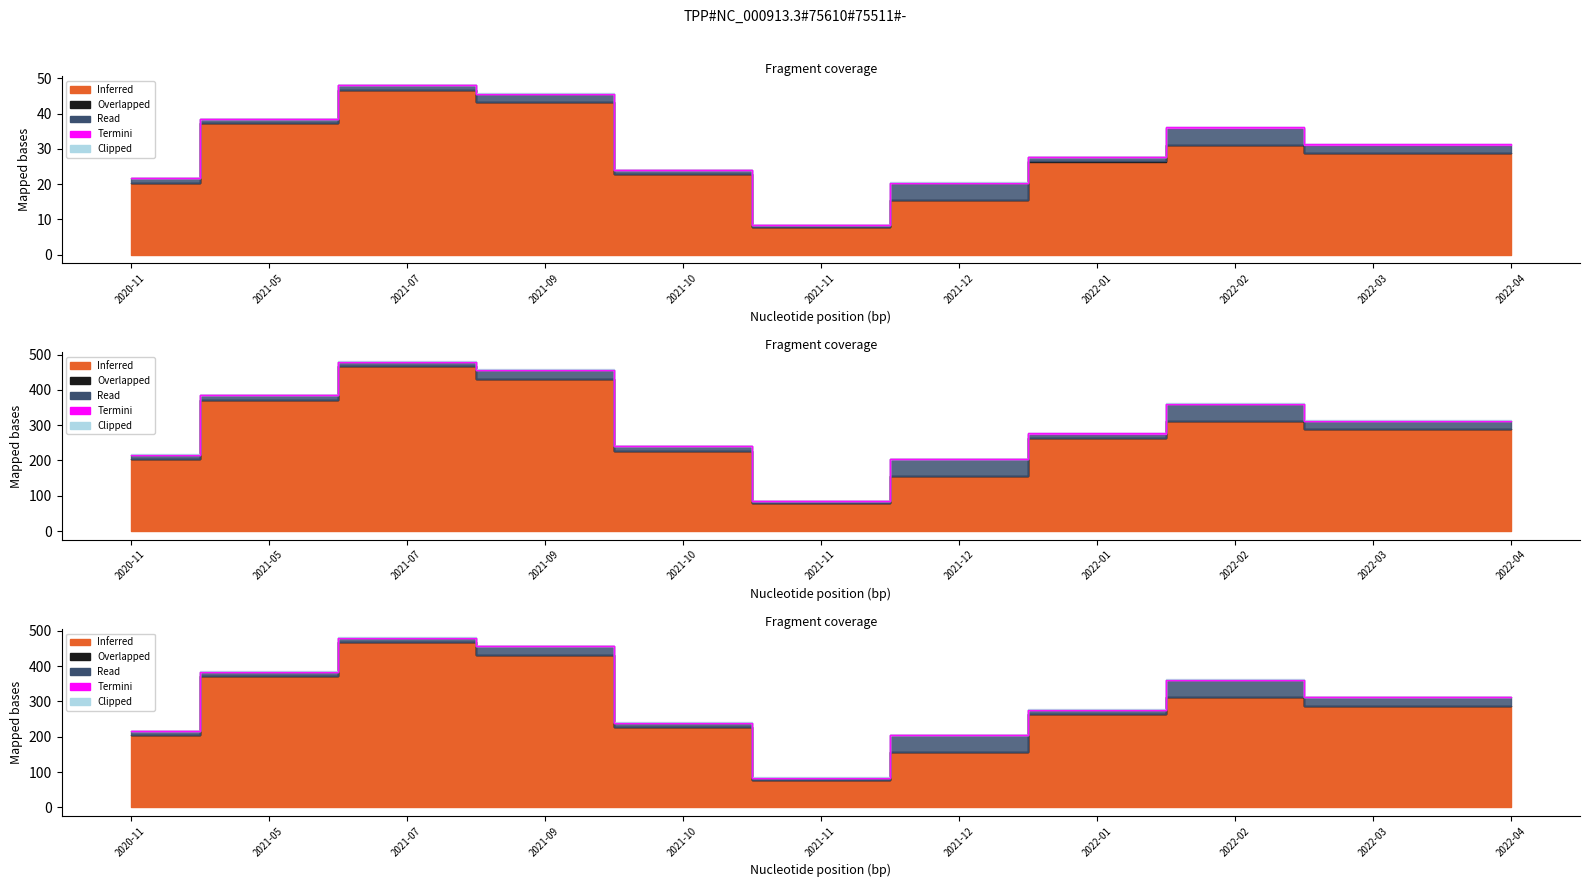

True or false: Precio maximo and Precio minimo intersect in this chart.

False